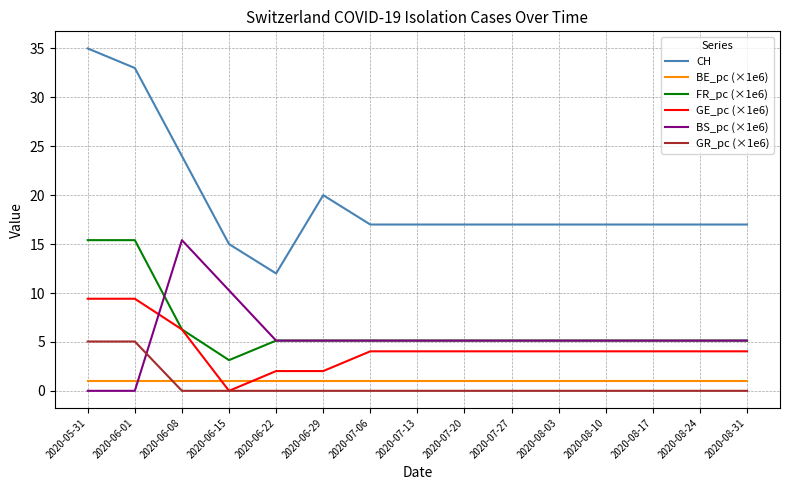

The GR_pc (×1e6) series shows -3.5 at 2020-06-08. True or false?

False